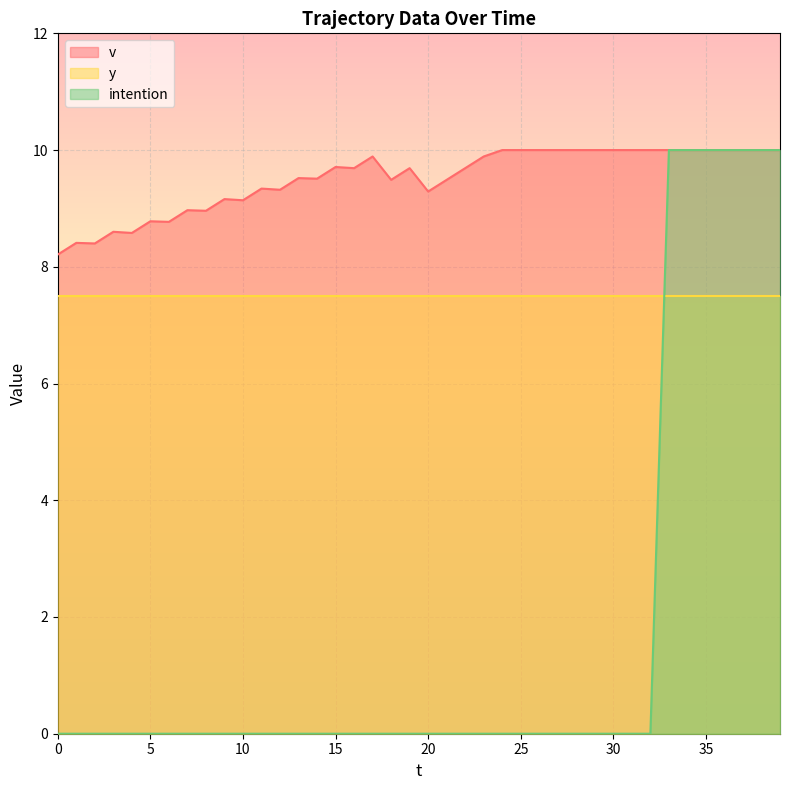

At which category is the sum across all series the highest?

33